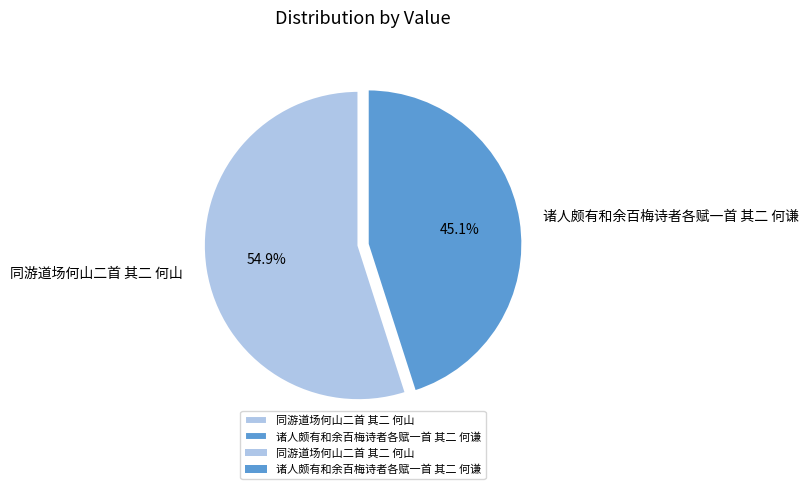

How much of the chart is everything except 同游道场何山二首 其二 何山?

45.1%